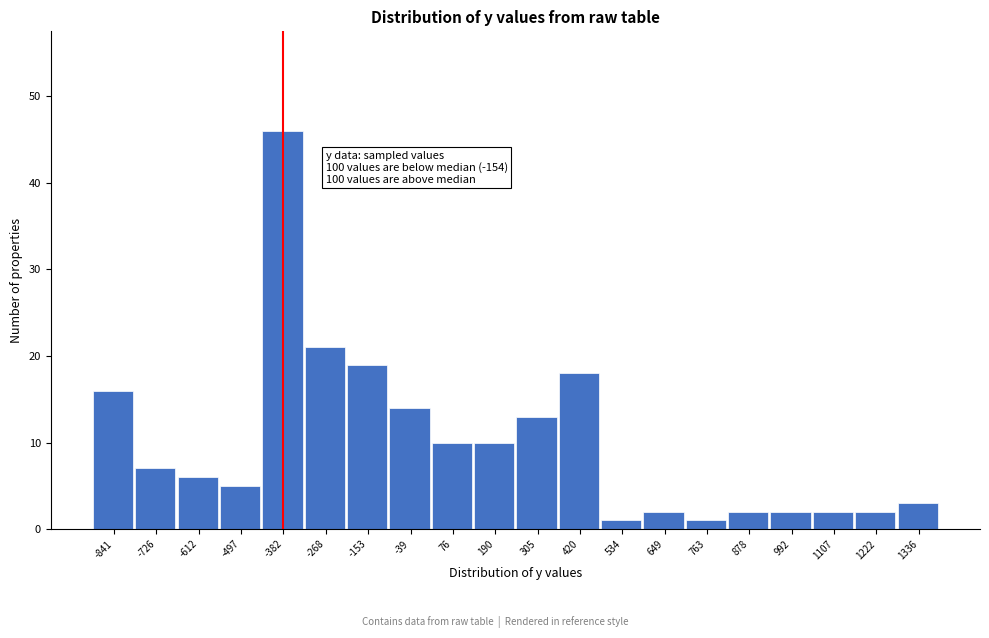

Reading left to right, transcribe all the data shown in this chart.

-841=16	-726=7	-612=6	-497=5	-382=46	-268=21	-153=19	-39=14	76=10	190=10	305=13	420=18	534=1	649=2	763=1	878=2	992=2	1107=2	1222=2	1336=3